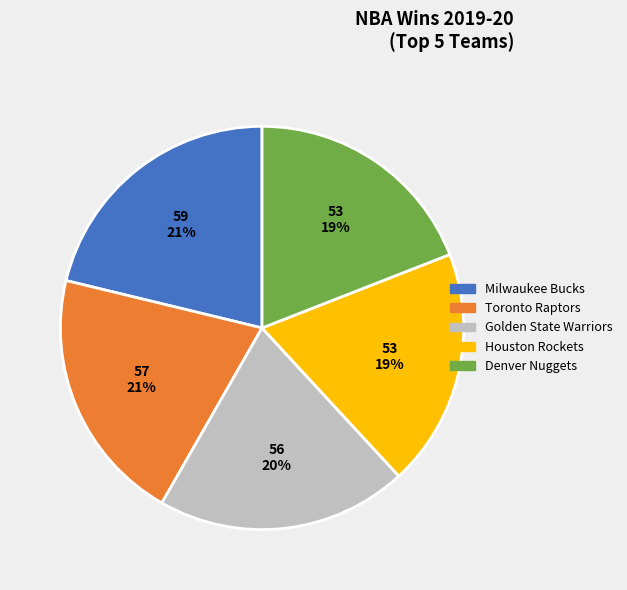

Is there any slice that represents more than half of the pie?

No